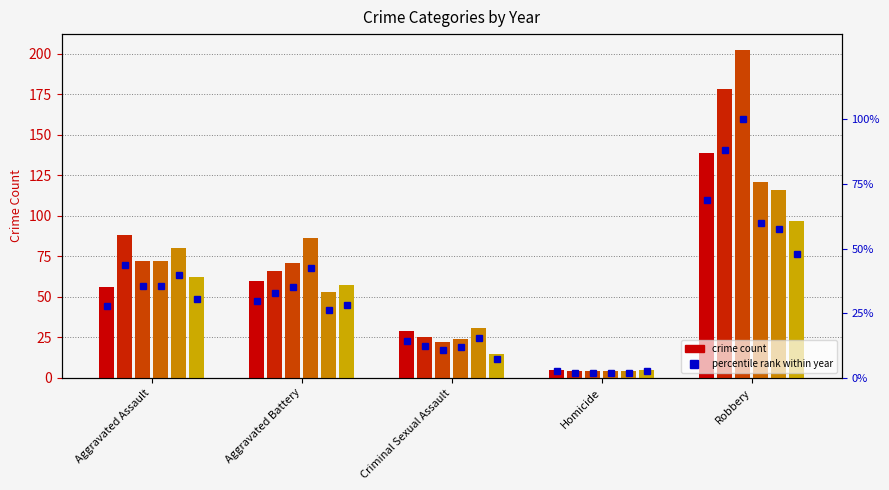

Is it true that the value at Criminal Sexual Assault is 14.4?

True